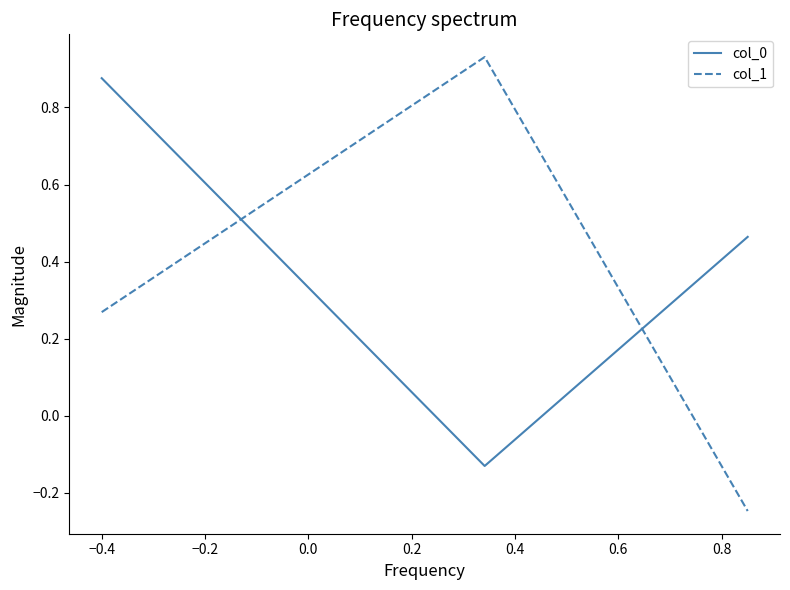

Rank the series by their maximum value, from highest to lowest.

col_1, col_0